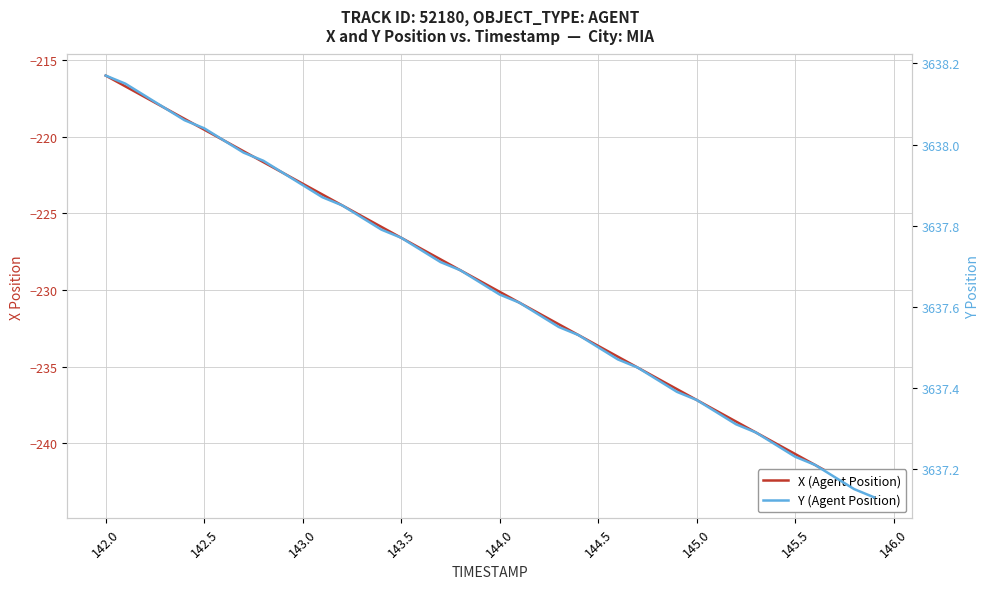

Is the value of Y (Agent Position) at 32 greater than the value of X (Agent Position) at 37?

Yes